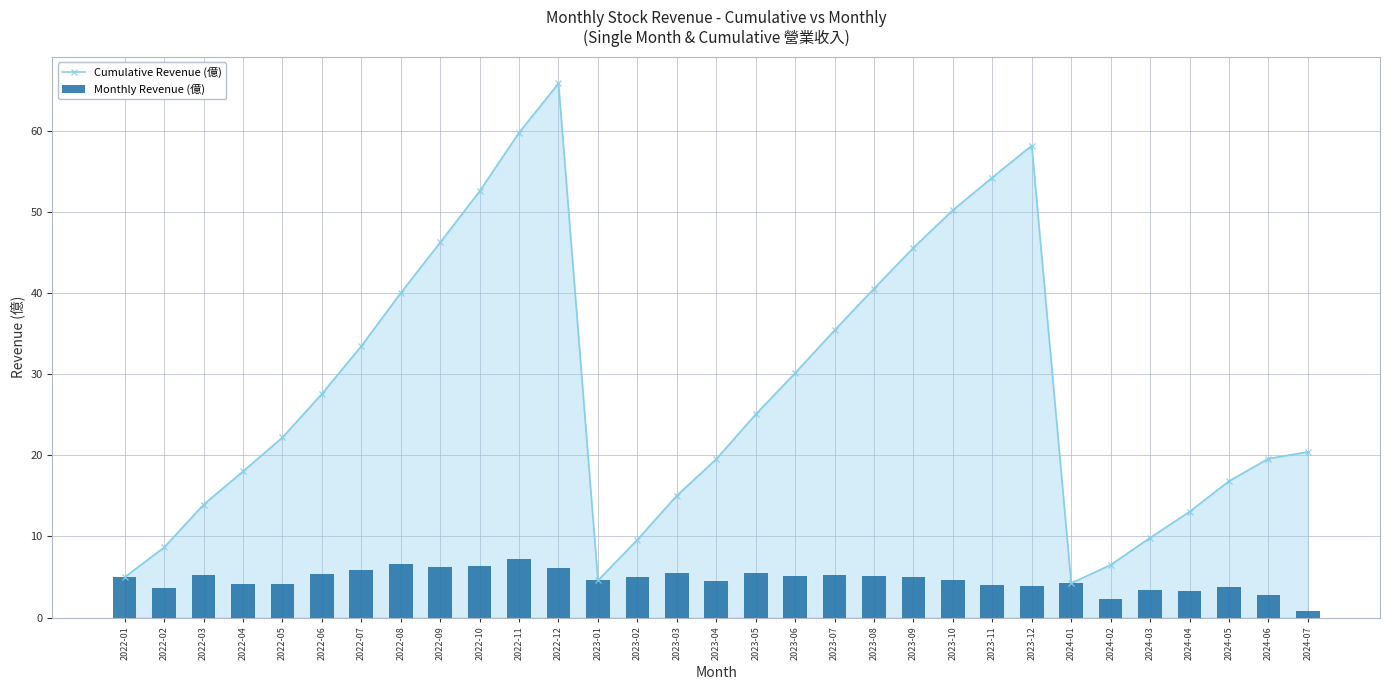

The value of Monthly Revenue (億) at 2024-02 is 2.3. True or false?

True